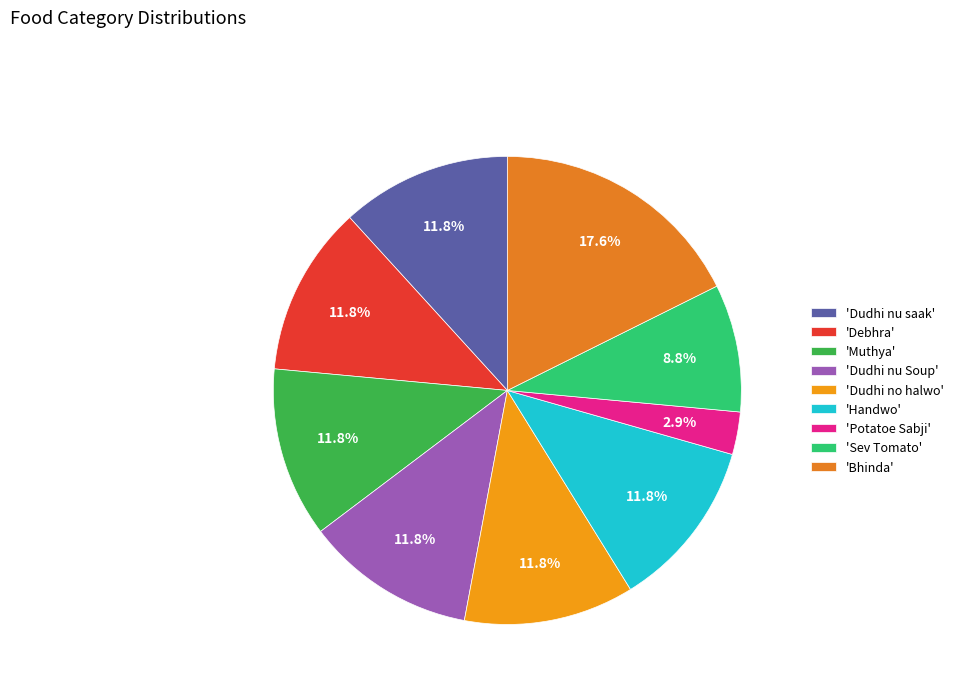

To the nearest percent, what is the difference between the largest and smallest slice percentages?

15%